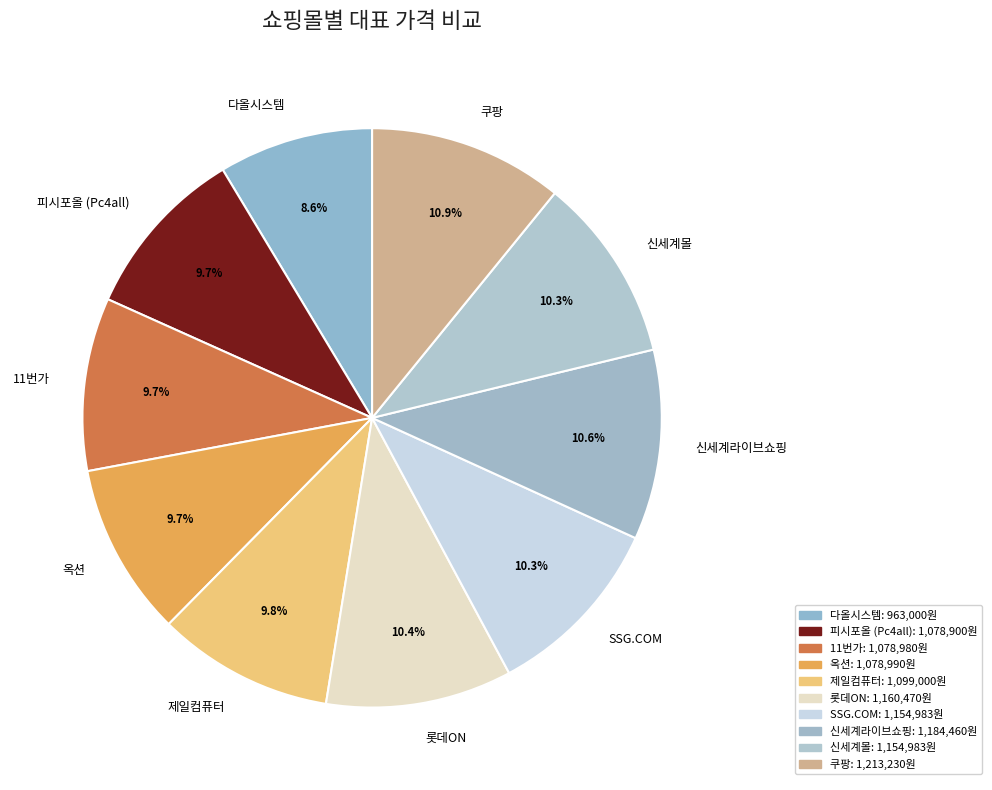

Does 롯데ON represent more than half of the total?

No